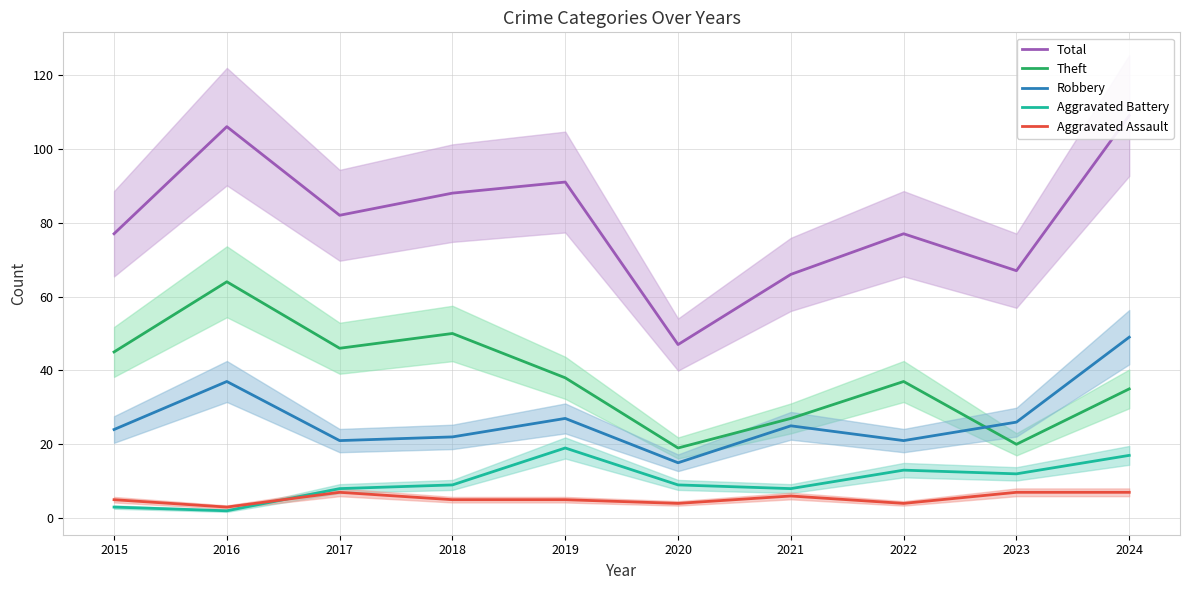

Reading left to right, what are all the values shown in this chart?

Total: 77	106	82	88	91	47	66	77	67	109
Theft: 45	64	46	50	38	19	27	37	20	35
Robbery: 24	37	21	22	27	15	25	21	26	49
Aggravated Battery: 3	2	8	9	19	9	8	13	12	17
Aggravated Assault: 5	3	7	5	5	4	6	4	7	7